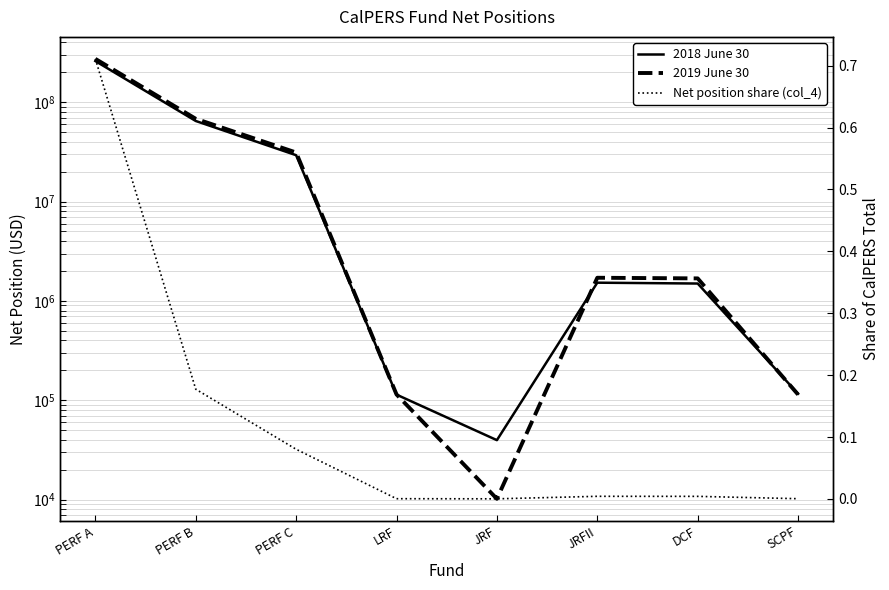

At which label is 2018 June 30 closest to 129965203?

PERF B